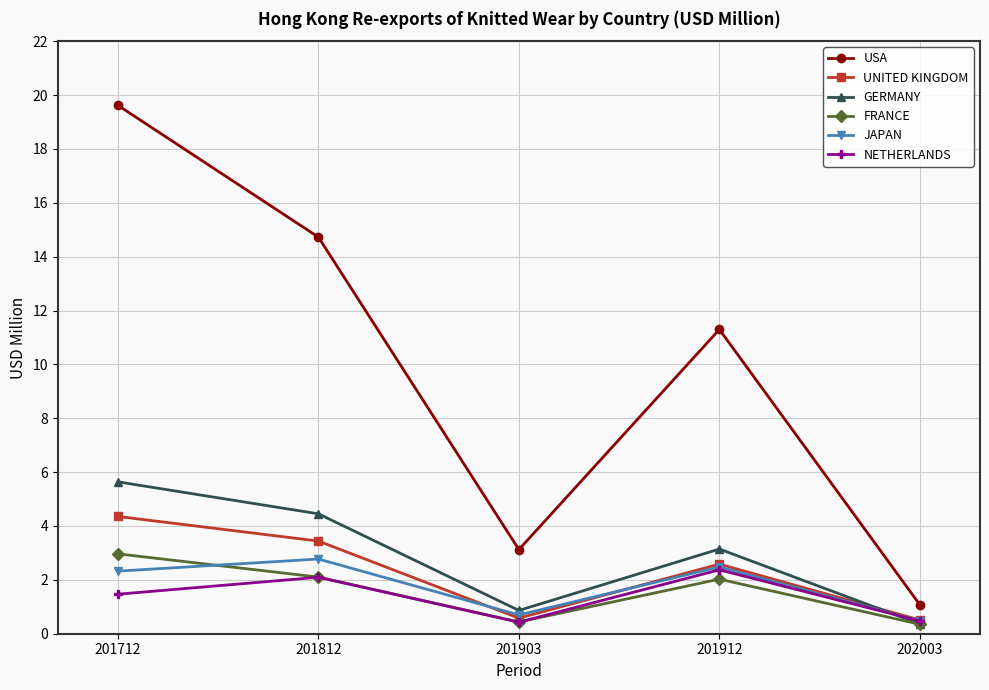

Is the value of USA at 201903 greater than the value of GERMANY at 201712?

No